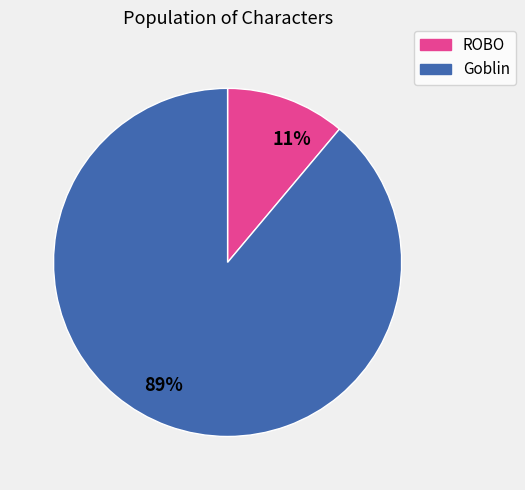

Do 11% and 89% together represent more than half of the pie?

Yes